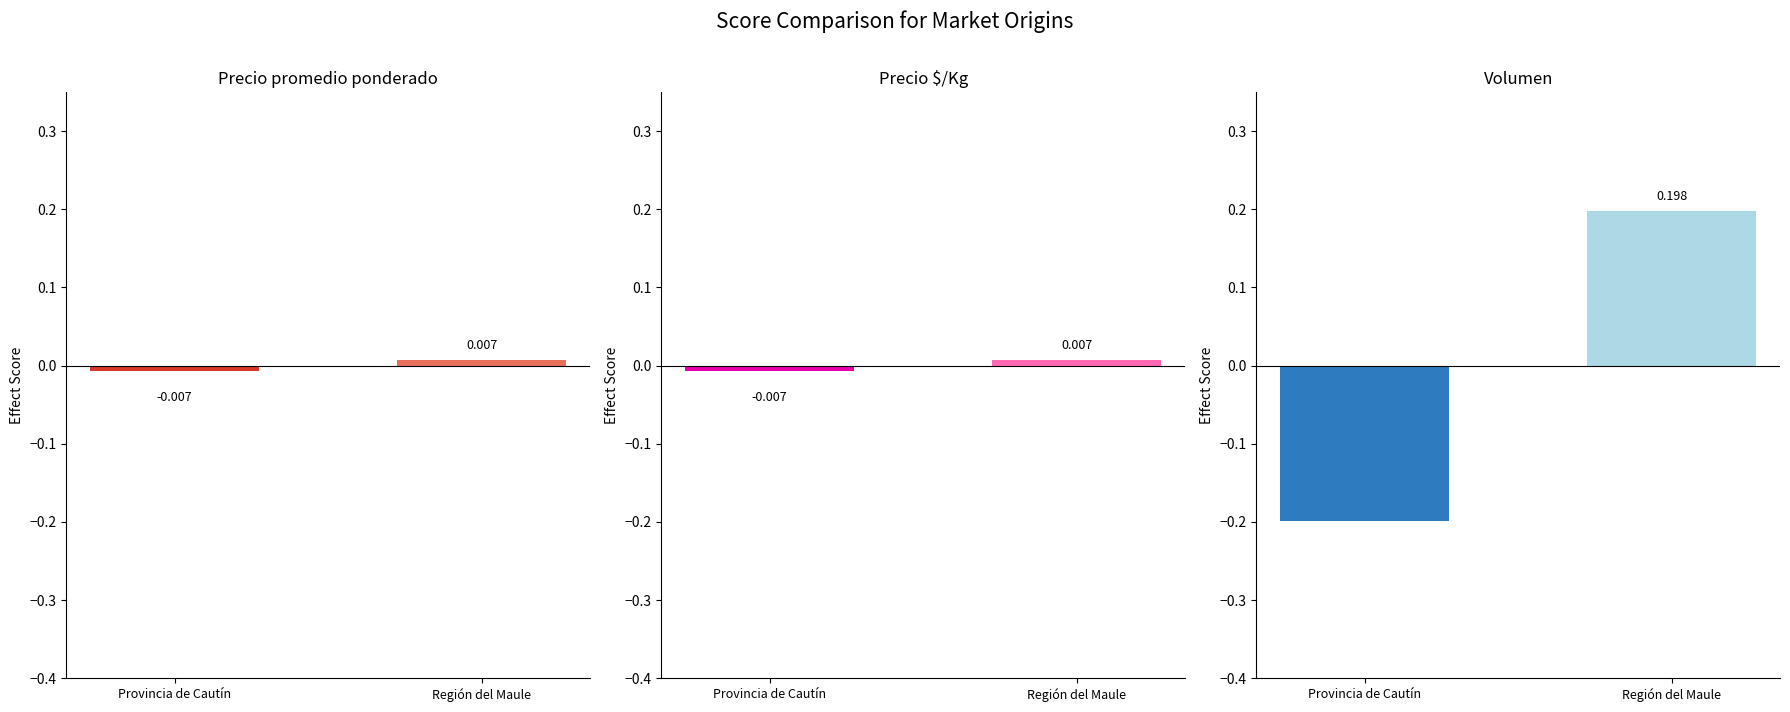

How many series are shown in this chart?

3